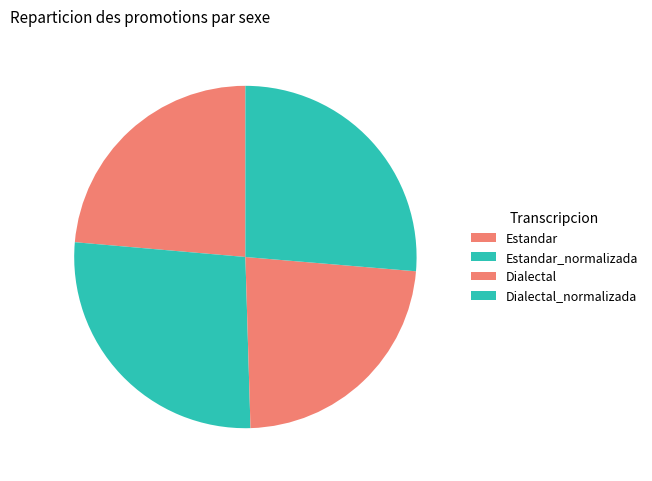

To the nearest percent, what portion does Estandar represent?

24%